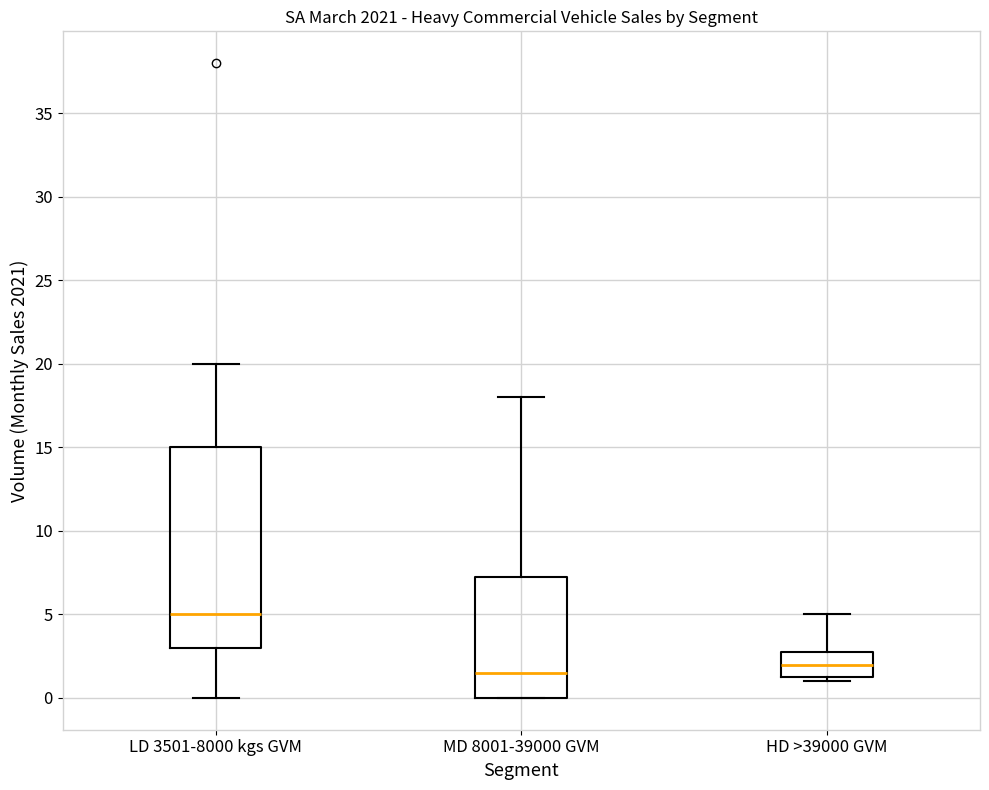

Which box's median line is the highest?

LD 3501-8000 kgs GVM